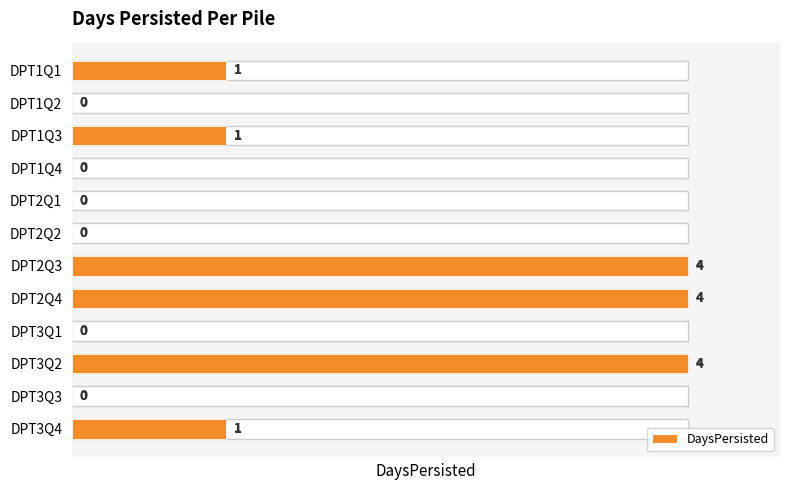

How many bars are there in total?

12